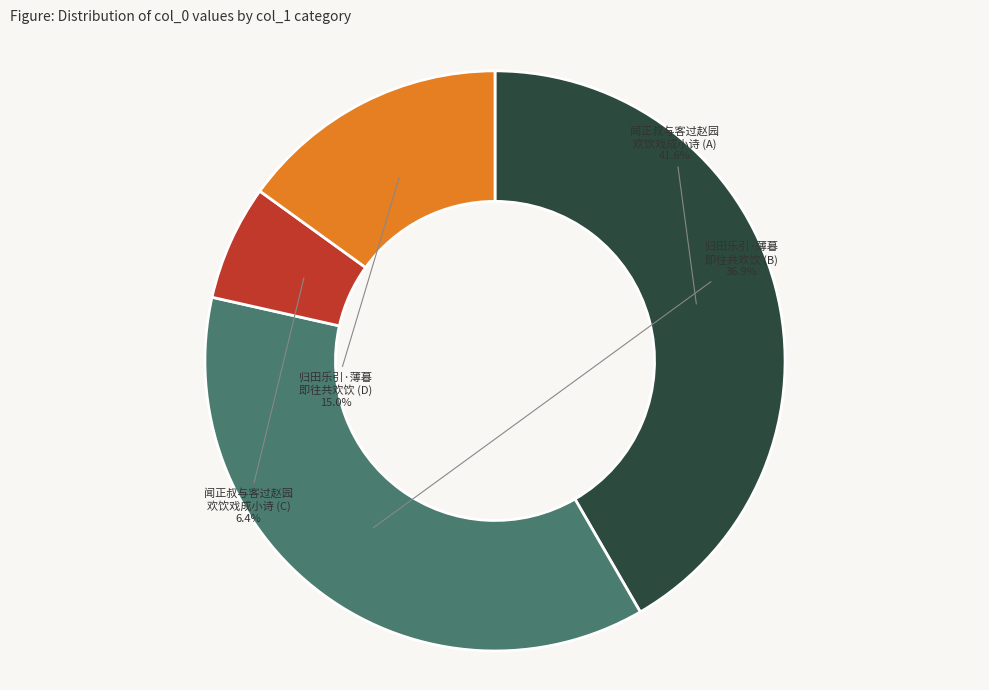

What is the smallest slice in the pie chart?

闻正叔与客过赵园 欢饮戏成小诗 (C)